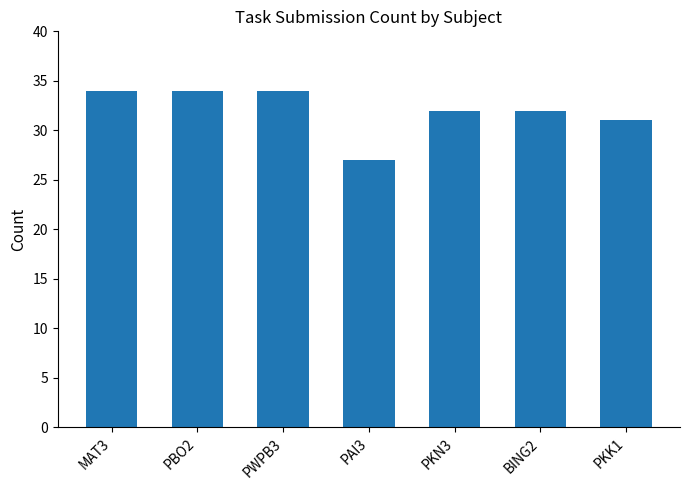

The value at PWPB3 is 10. True or false?

False